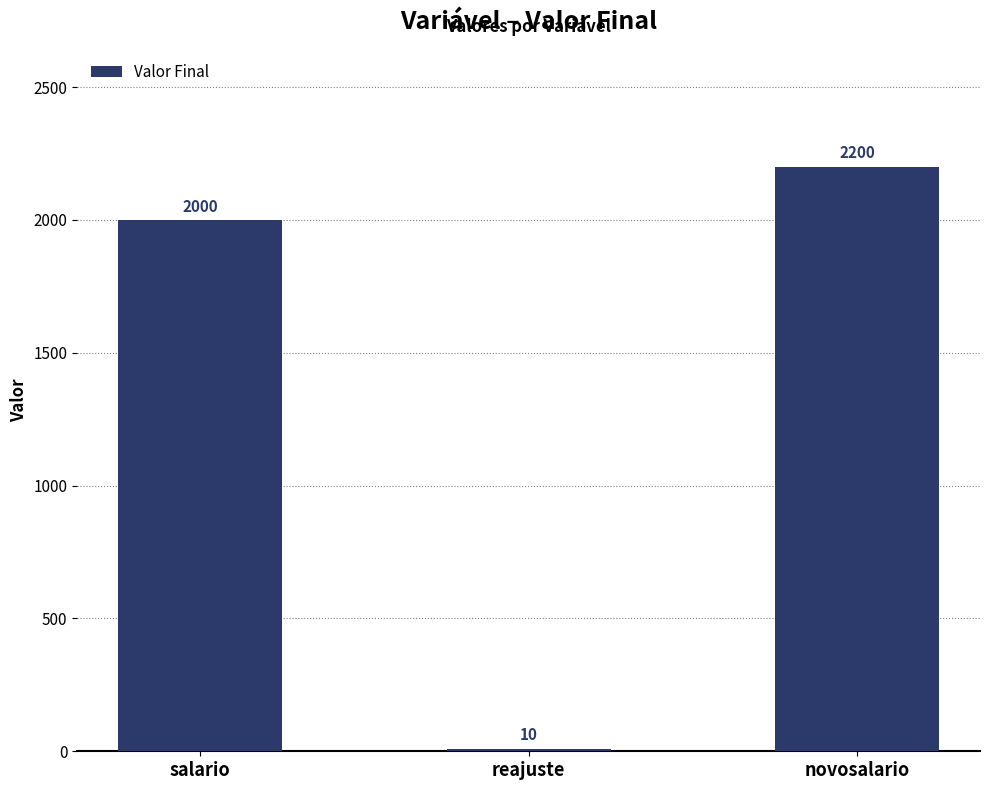

True or false: the data shows 10 at reajuste.

True